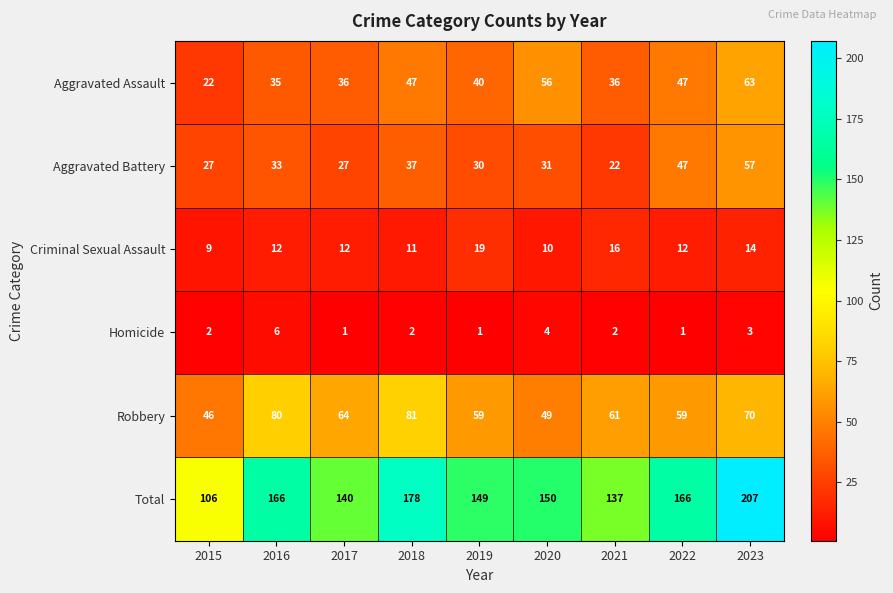

Is it true that Criminal Sexual Assault equals 19 at 2019?

True